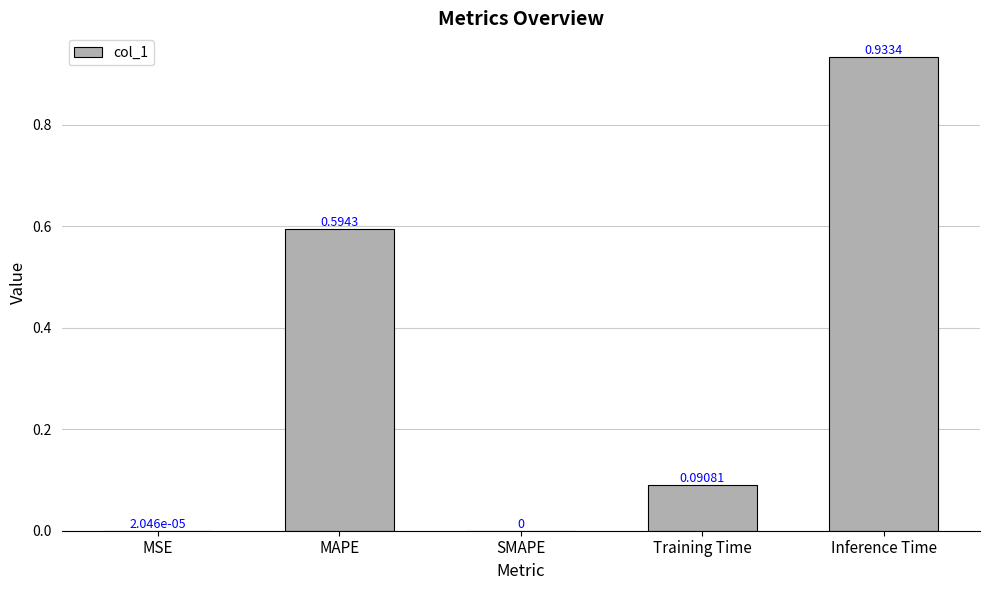

At which category does the chart reach its peak across all series?

Inference Time